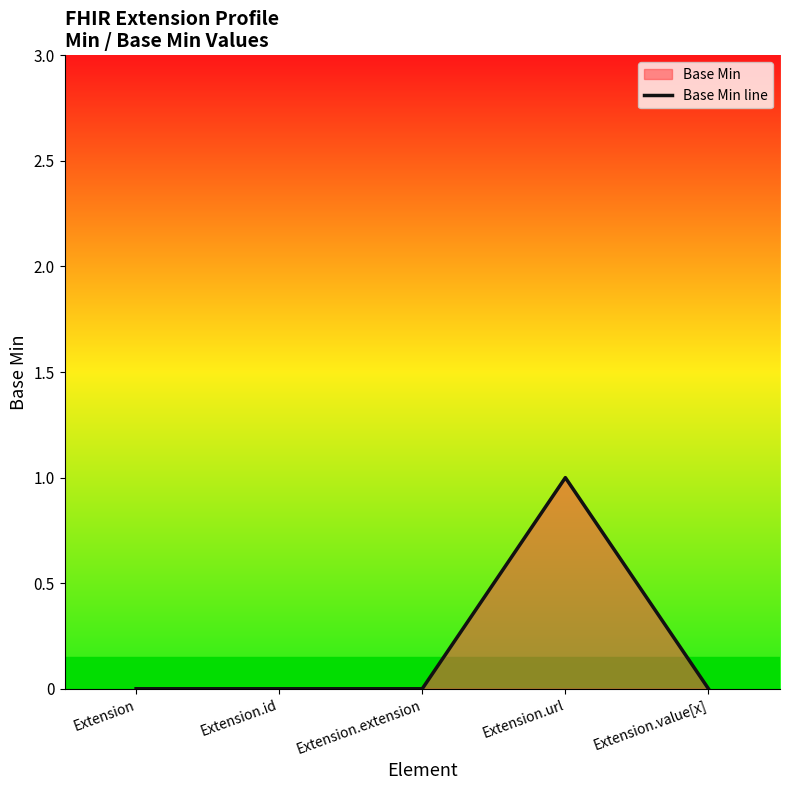

The chart shows a value of 0 at Extension. True or false?

True